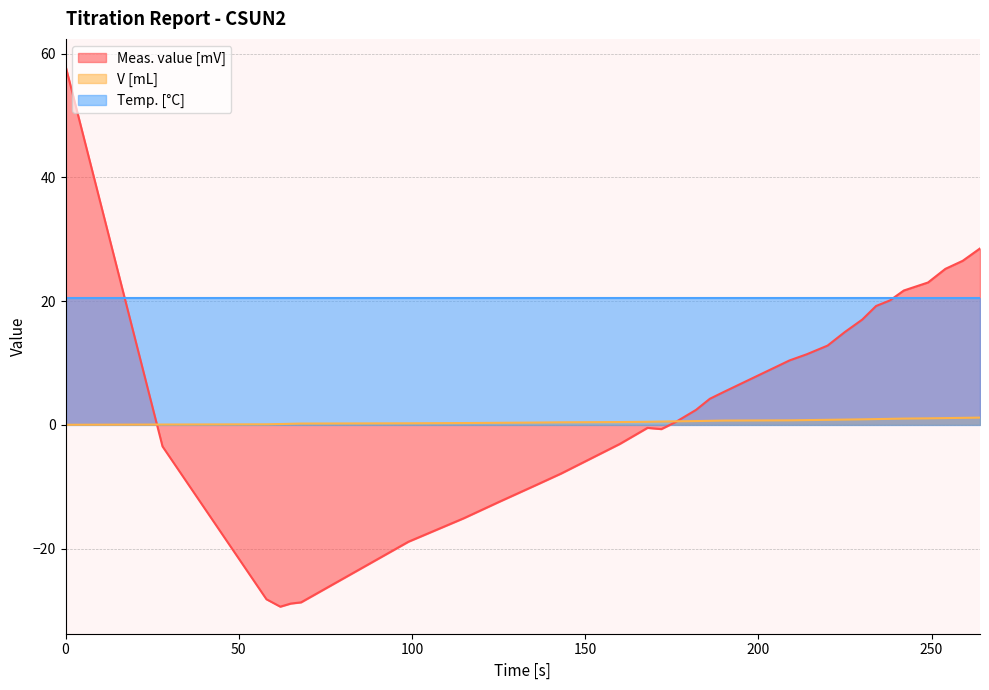

How many values in the V [mL] series exceed 0?

29